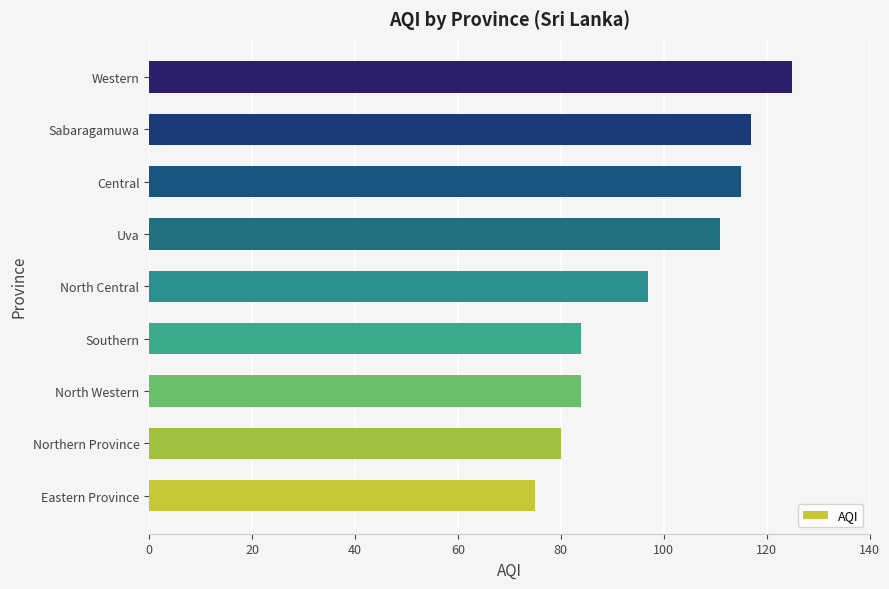

Which category has the highest value across all series?

Western